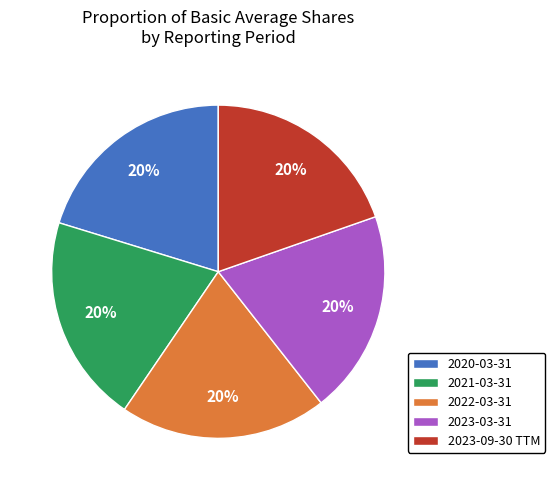

What is the ratio of the value at 2023-09-30 TTM to the value at 2021-03-31?

1.0